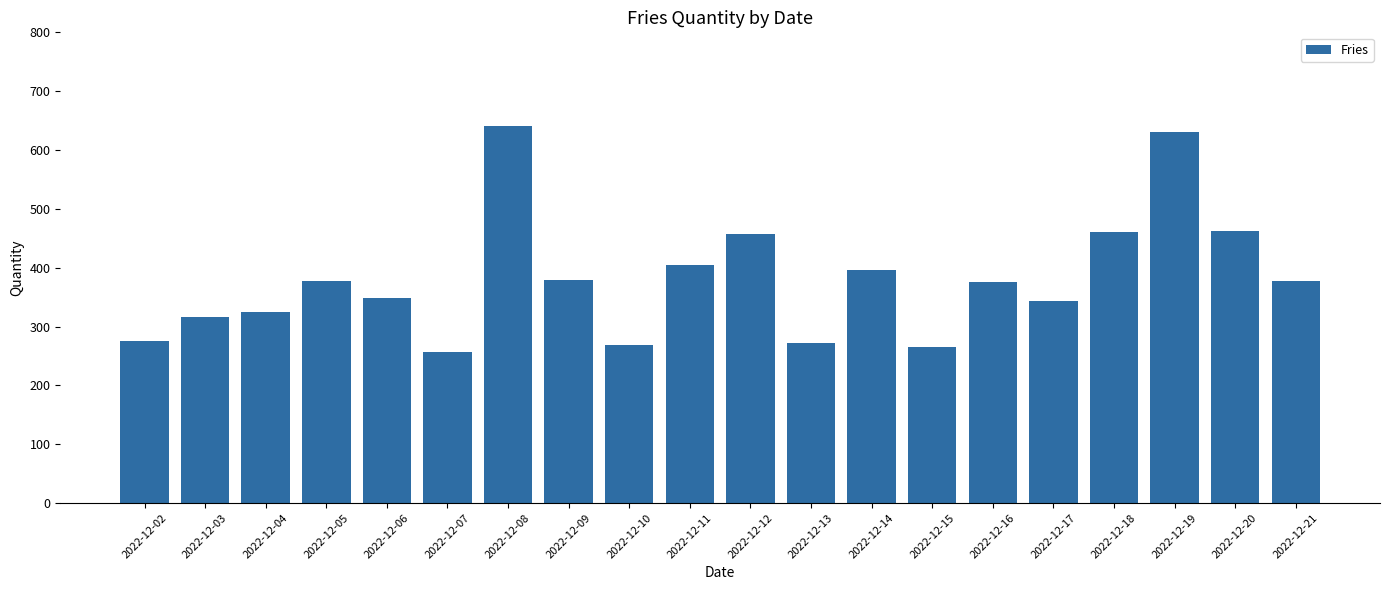

What is the sum of all values?

7630